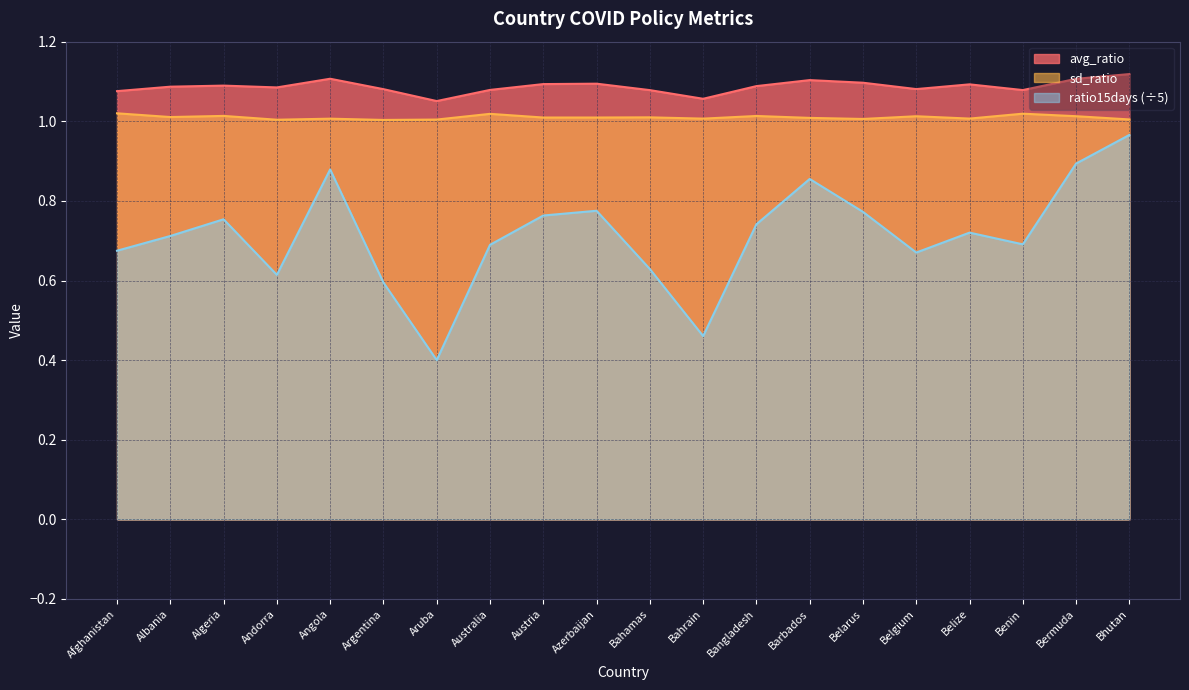

Rank the series by their average value, from highest to lowest.

avg_ratio, sd_ratio, ratio15days (÷5)